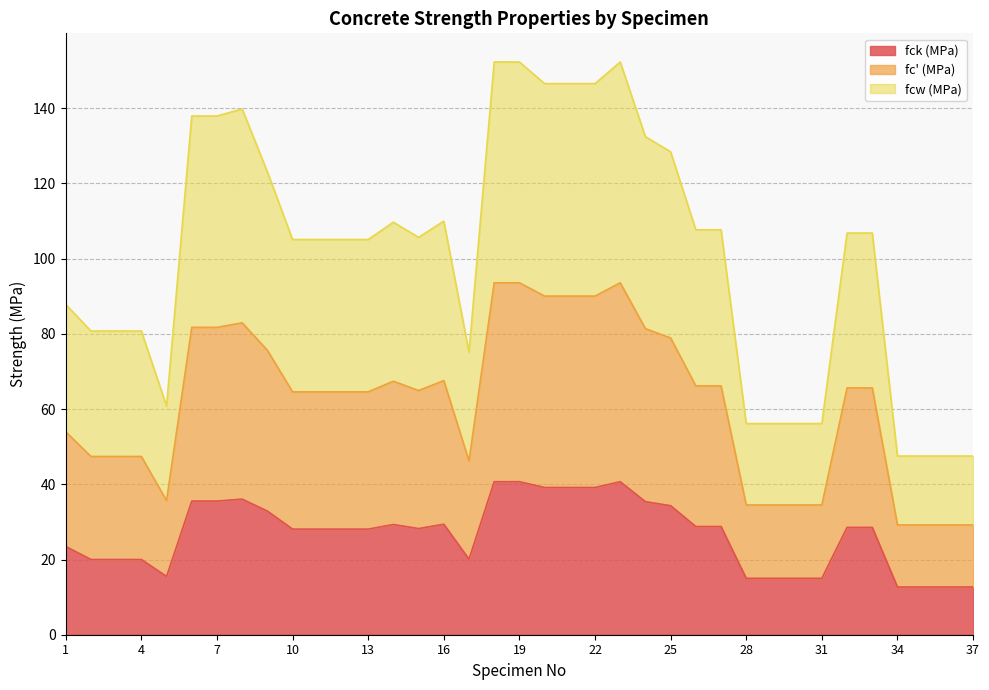

True or false: fcw (MPa) has more than 2 points higher than both neighbors.

True